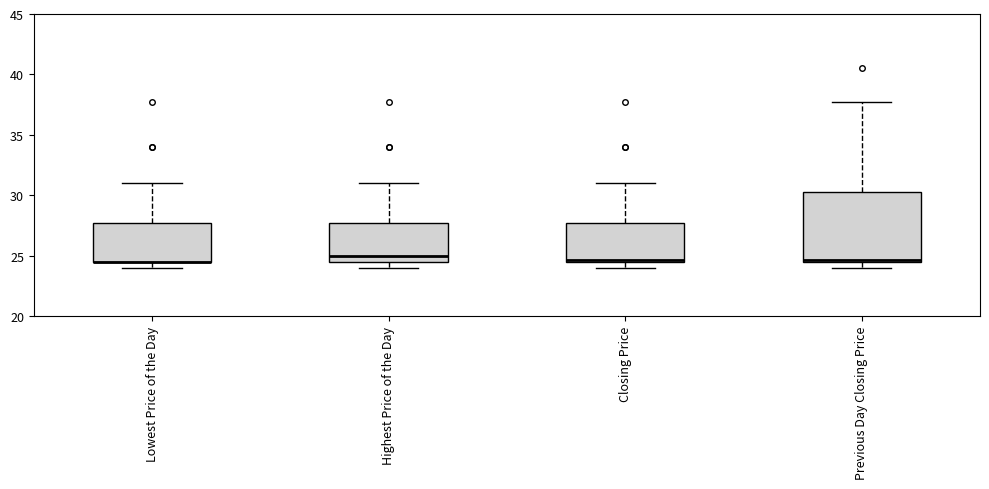

Reading left to right, transcribe this box plot: for each box, give where its median line is, the range the box spans, and where its two whiskers end, as read against the y-axis. The values are not printed on the chart, so give them approximately, as read against the axis.

Lowest Price of the Day: median 24.5 (drawn on the box's lower edge), box 24.5 to 27.5, whiskers 24.0 to 31.0
Highest Price of the Day: median 25.0, box 24.5 to 27.5, whiskers 24.0 to 31.0
Closing Price: median 24.5, box 24.5 to 27.5, whiskers 24.0 to 31.0
Previous Day Closing Price: median 24.5, box 24.5 to 30.5, whiskers 24.0 to 38.0